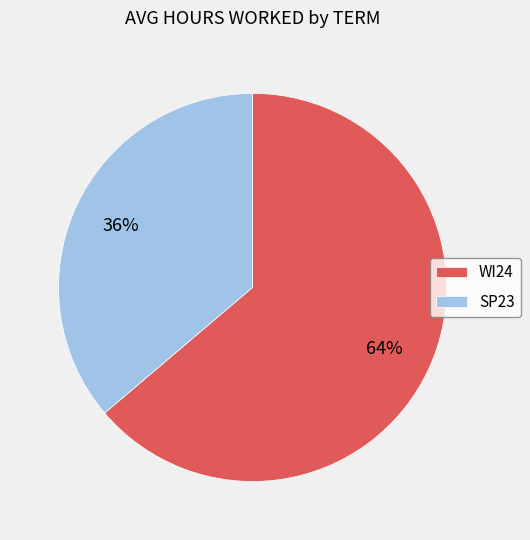

To the nearest percent, what is the difference between the WI24 and SP23 slice percentages?

28%